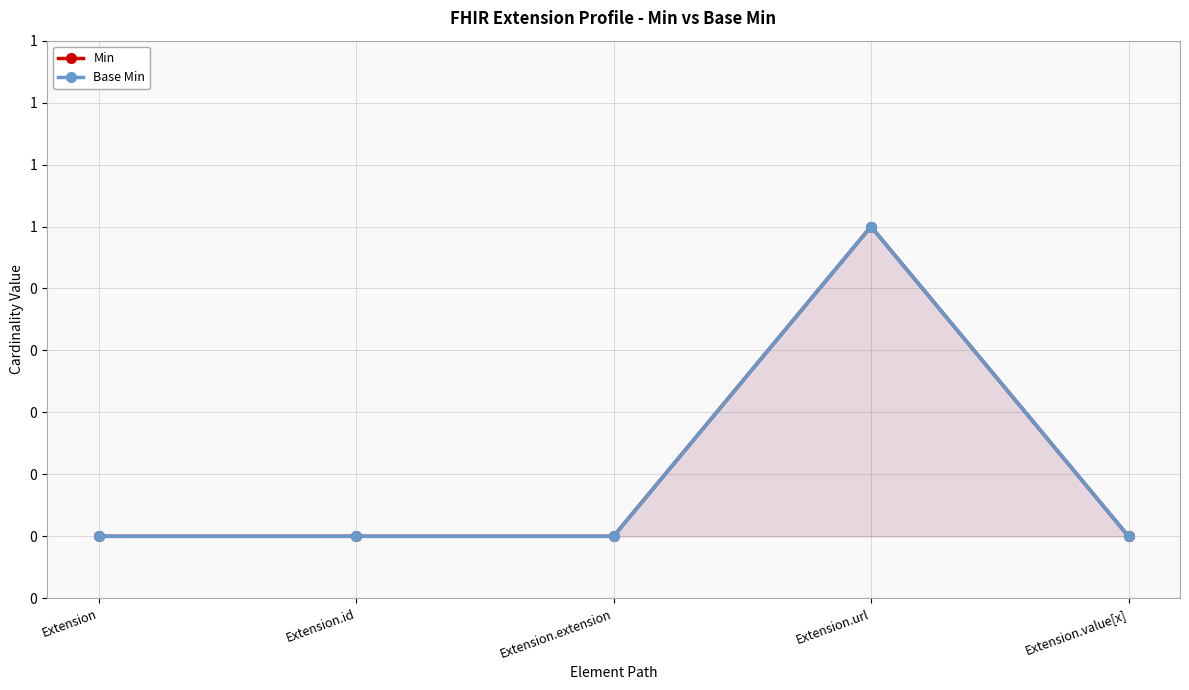

True or false: Base Min and Min intersect in this chart.

False